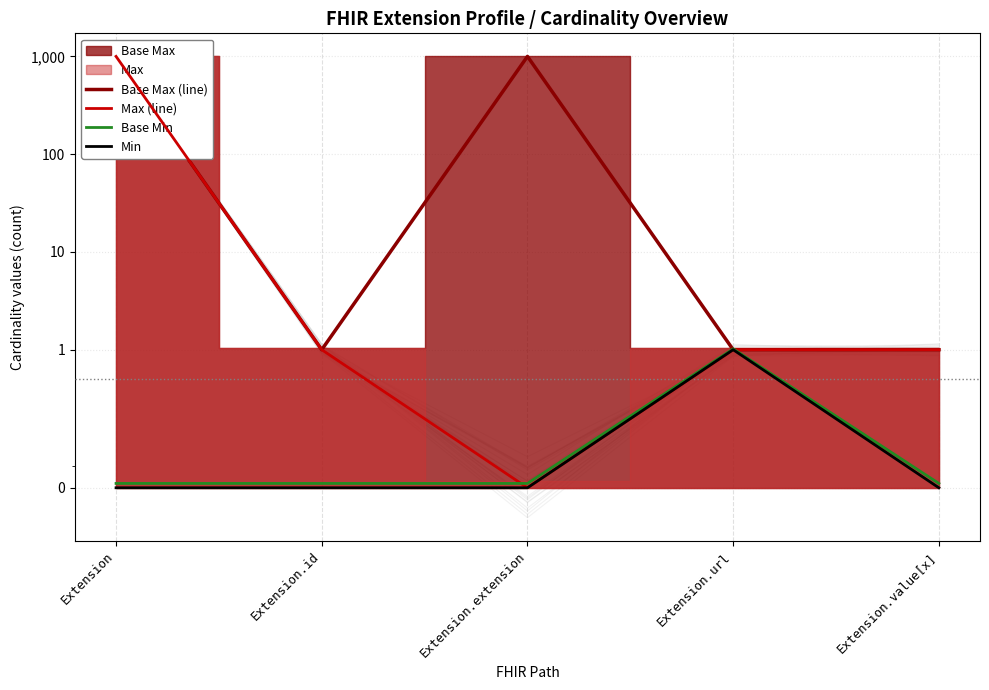

Does the chart display data point markers on the line(s)?

No